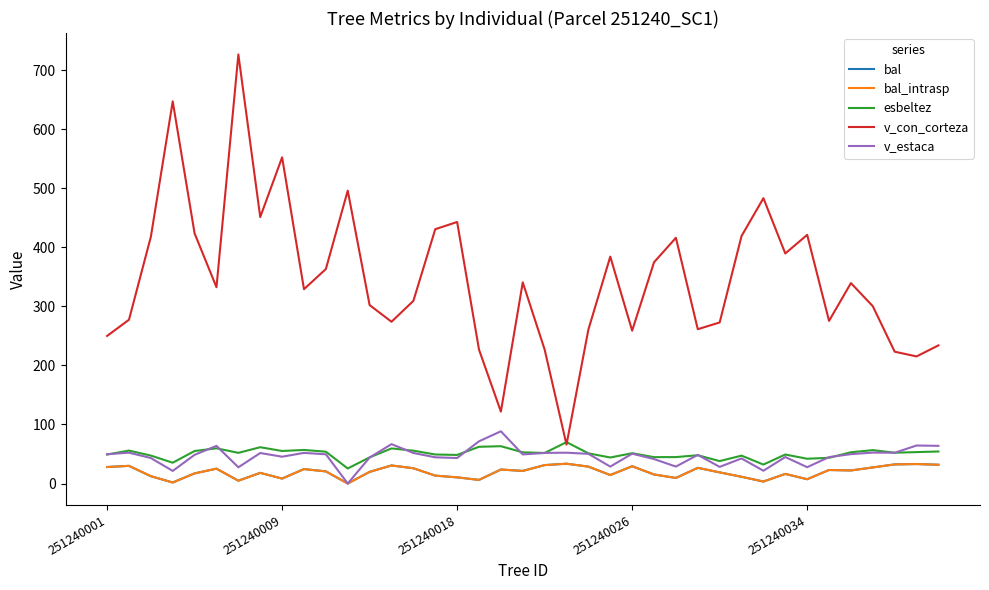

Does the chart have visible grid lines?

No